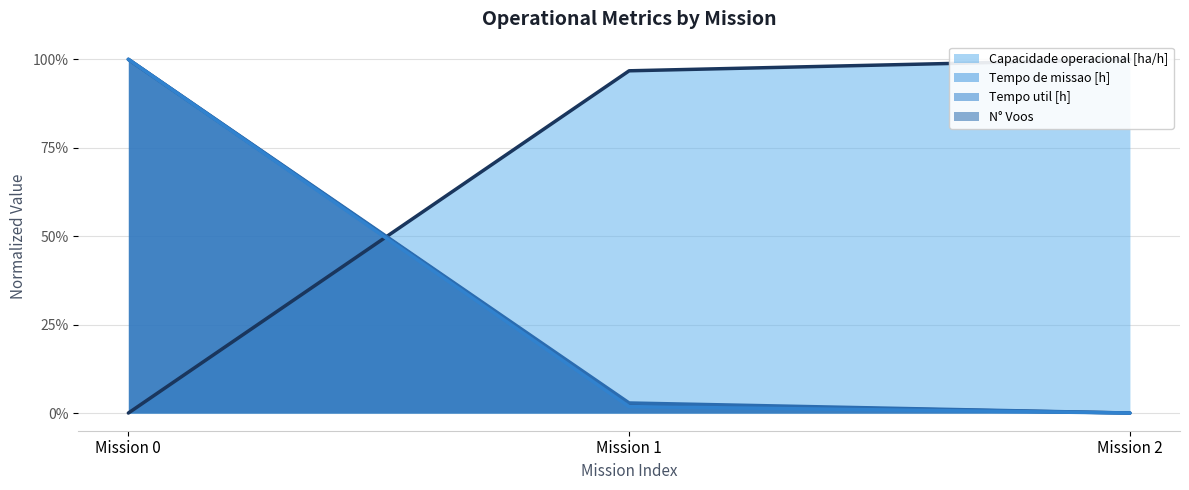

How many values in the Capacidade operacional [ha/h] series exceed 0?

2